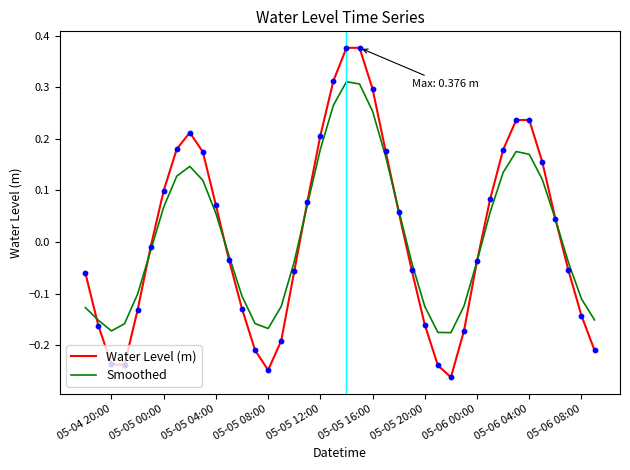

Which series has the widest spread of values?

Water Level (m)